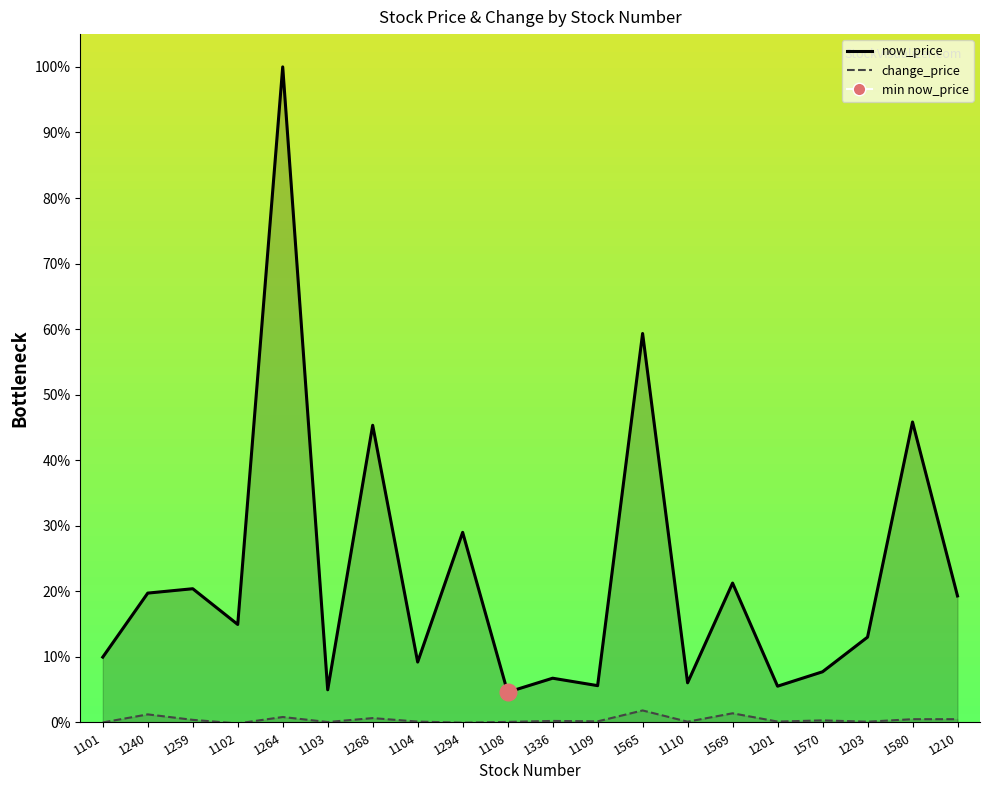

What is the label of the 9th point from the left?

1294